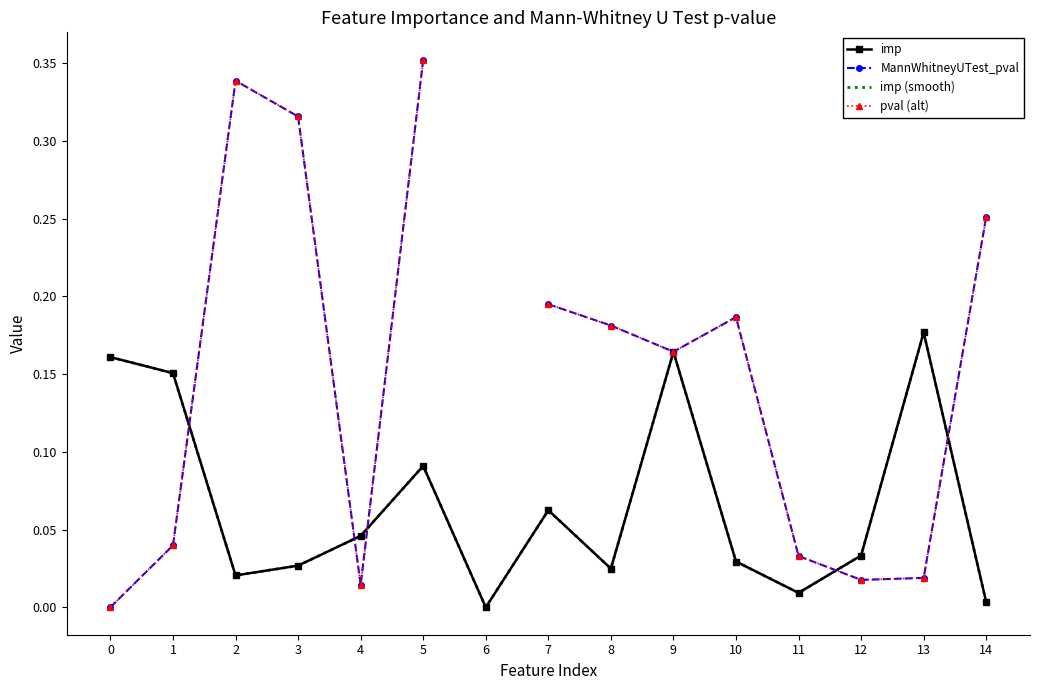

Is it true that pval (alt) equals 0.0 at 1?

False